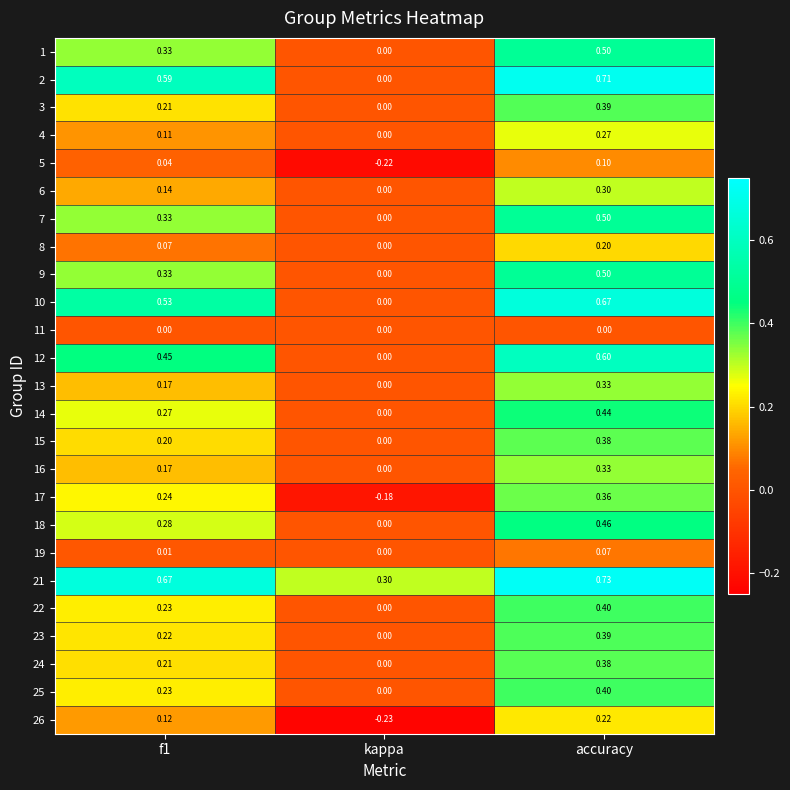

Which label corresponds to the smallest value in the chart?

kappa